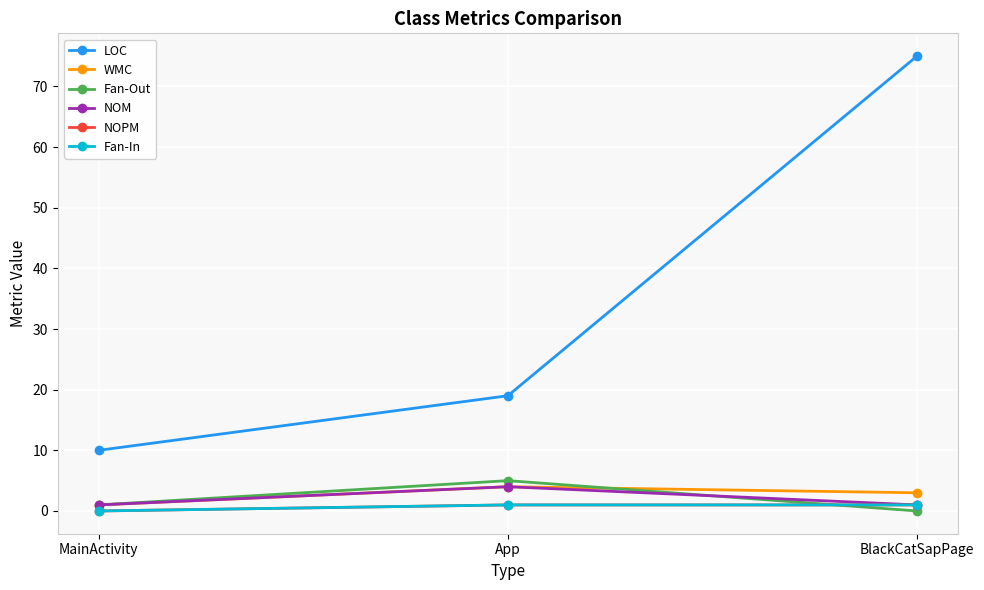

How many lines are shown in the chart?

6